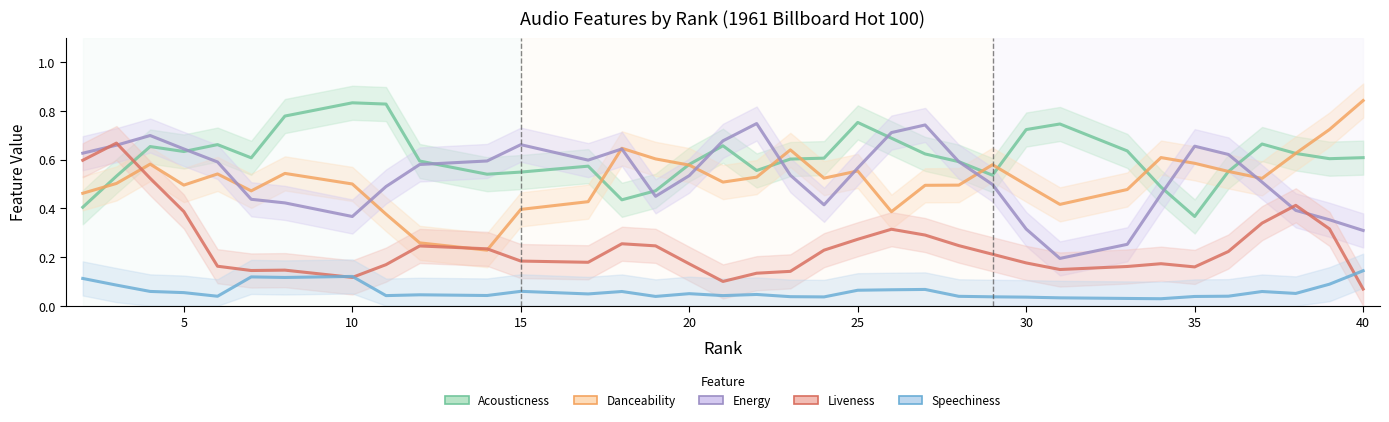

Count the danceability values in the range 0 to 1.

35